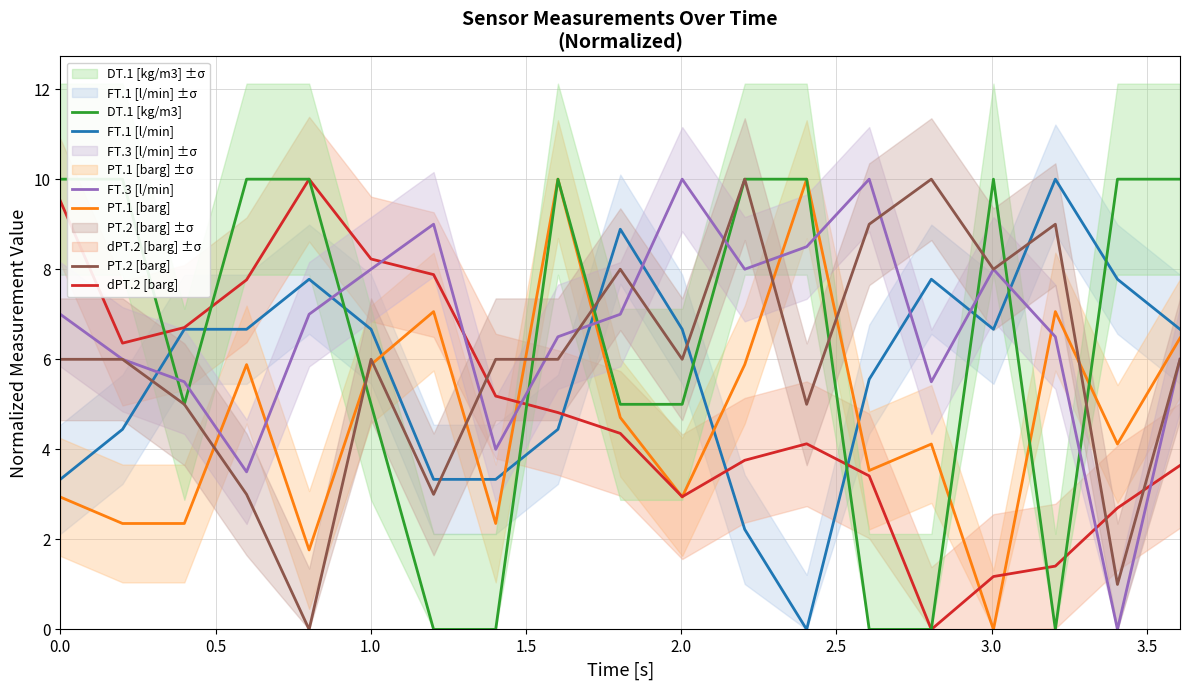

True or false: FT.3 [l/min] and dPT.2 [barg] intersect in this chart.

True